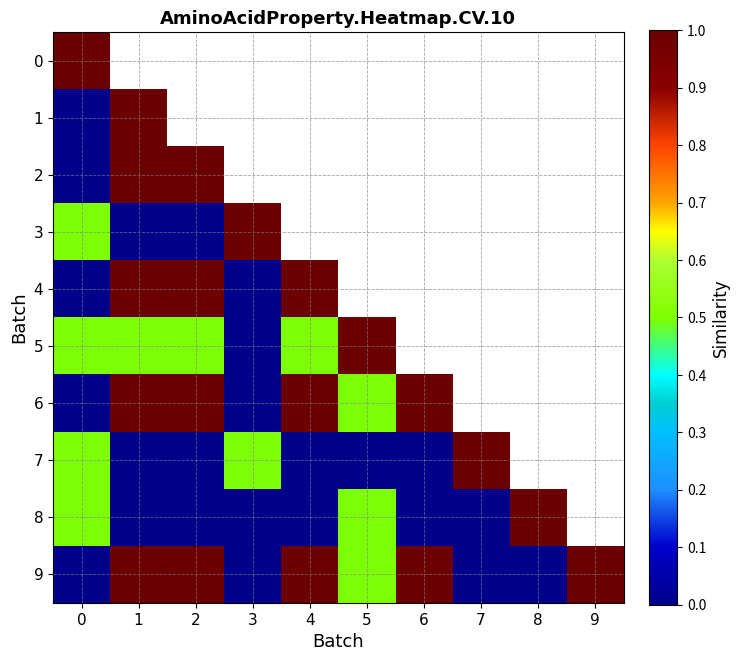

At which label does 4 reach its peak?

1